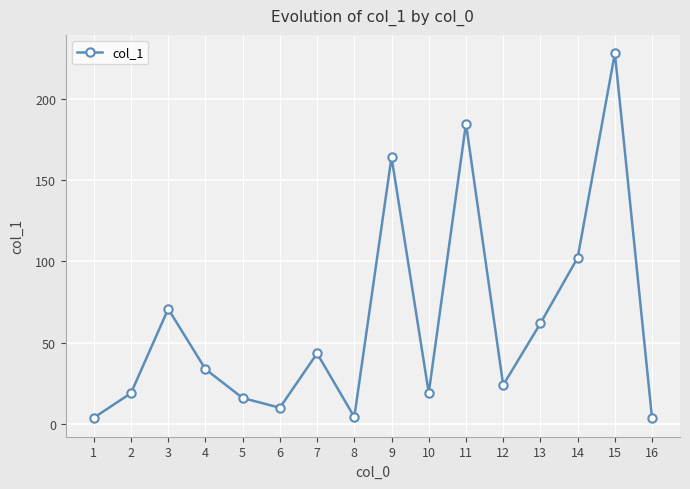

What is the ratio of the value at 14 to the value at 3?

1.4